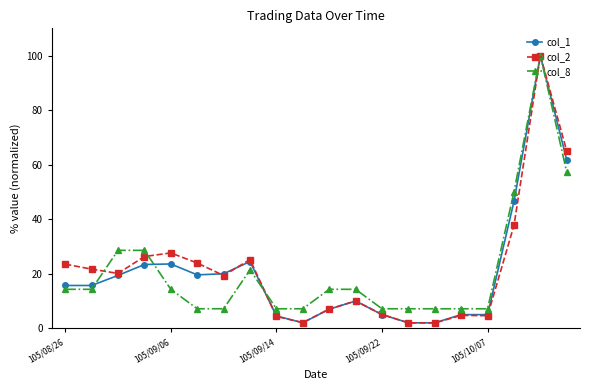

True or false: col_1 has more than 0 interior local peaks.

True